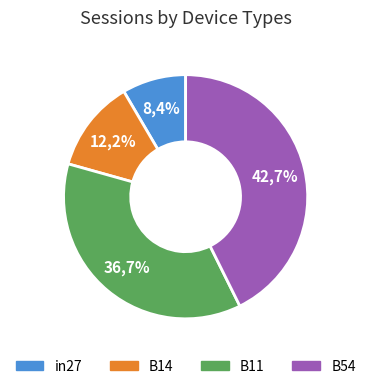

To the nearest percent, what portion does B11 represent?

37%